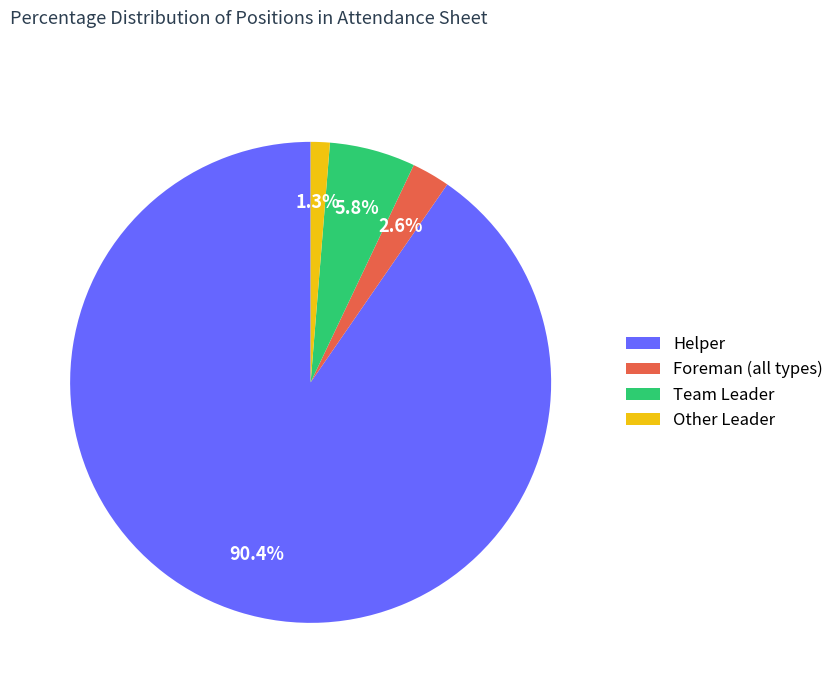

How many segments does this pie chart have?

4